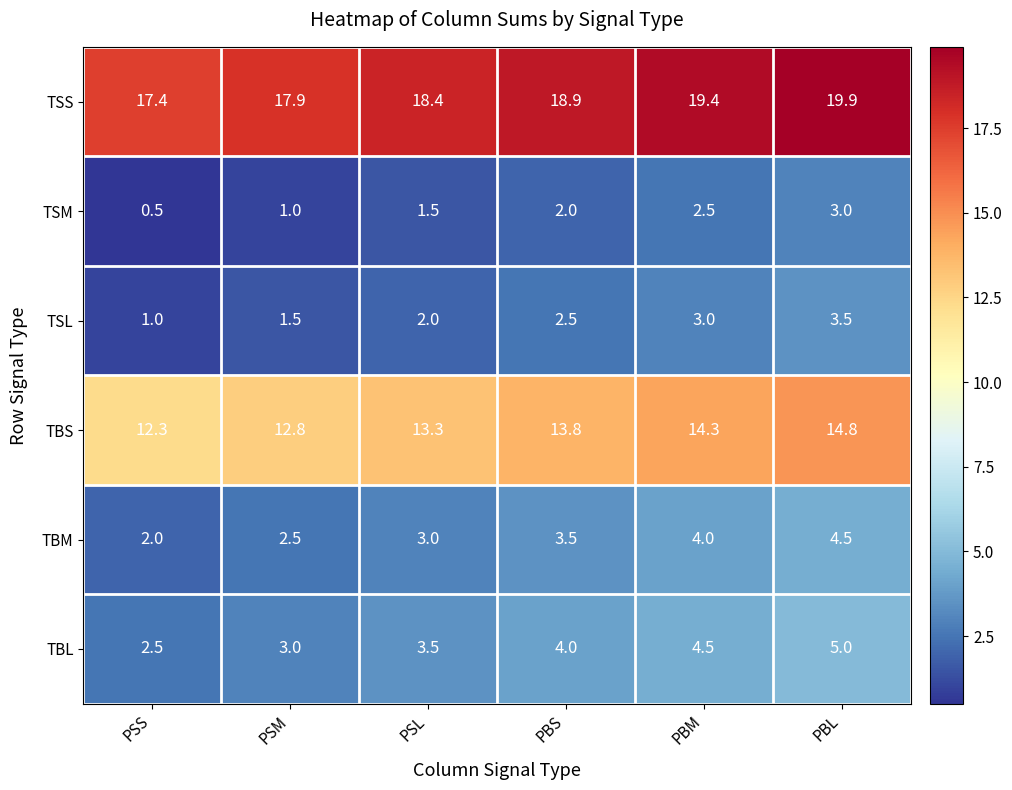

Which label corresponds to the largest value in the chart?

PBL